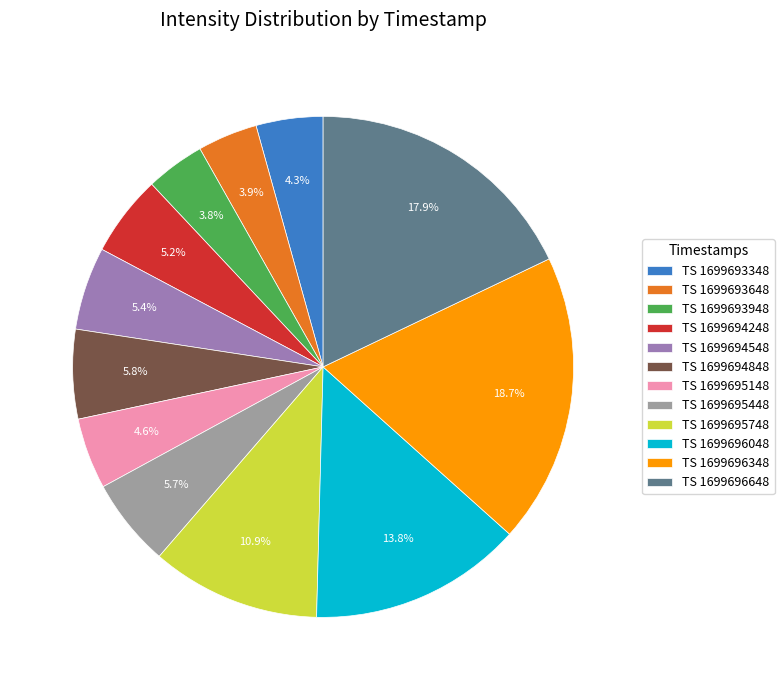

Which slice is the largest?

TS 1699696348